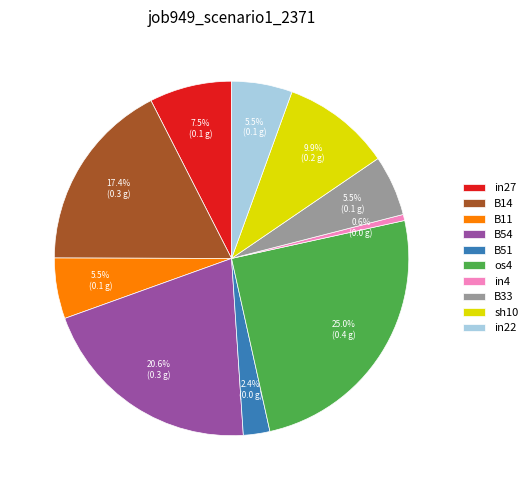

Which slice is the largest?

os4